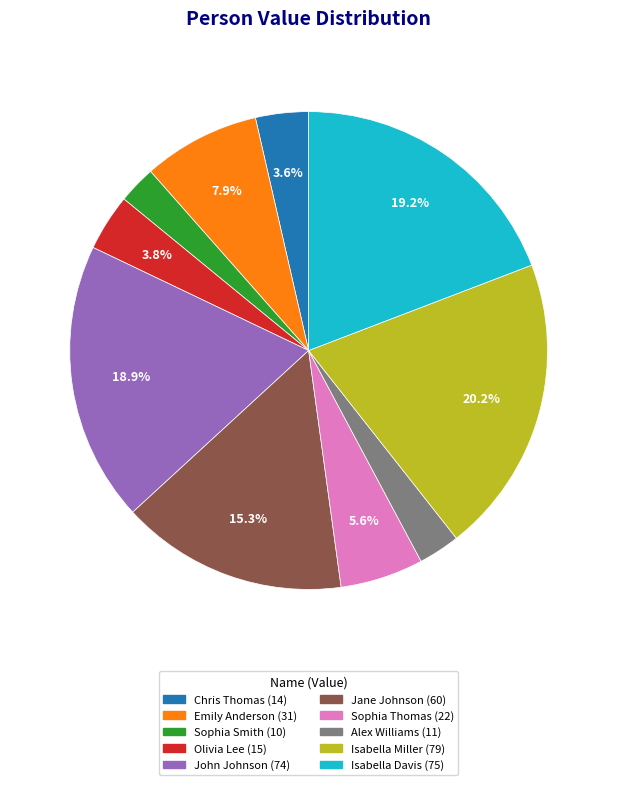

How many slices are in this pie chart?

10